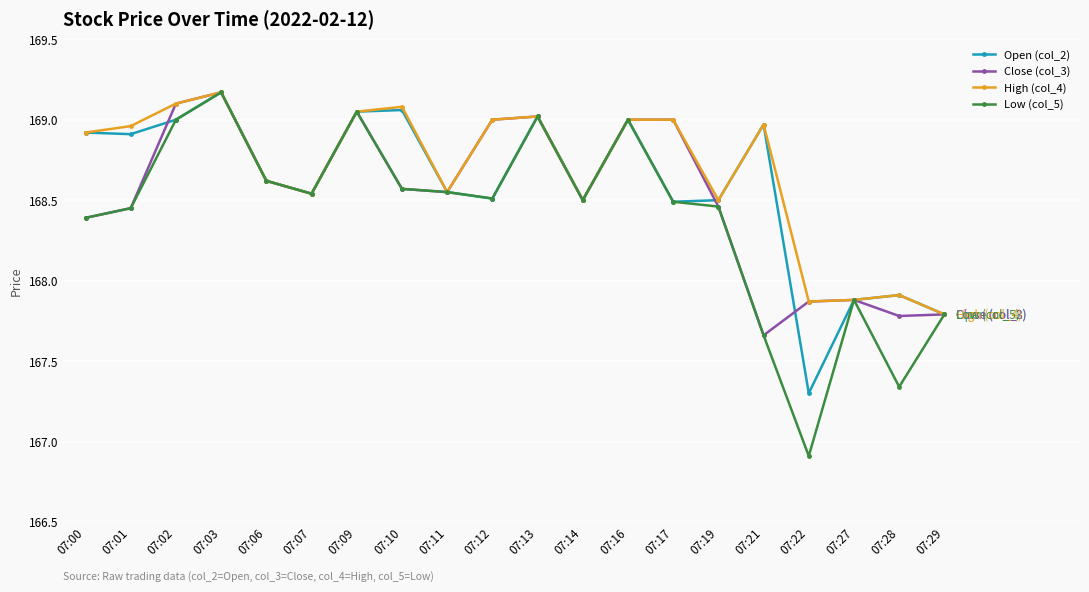

What is the minimum value for High (col_4)?

167.8